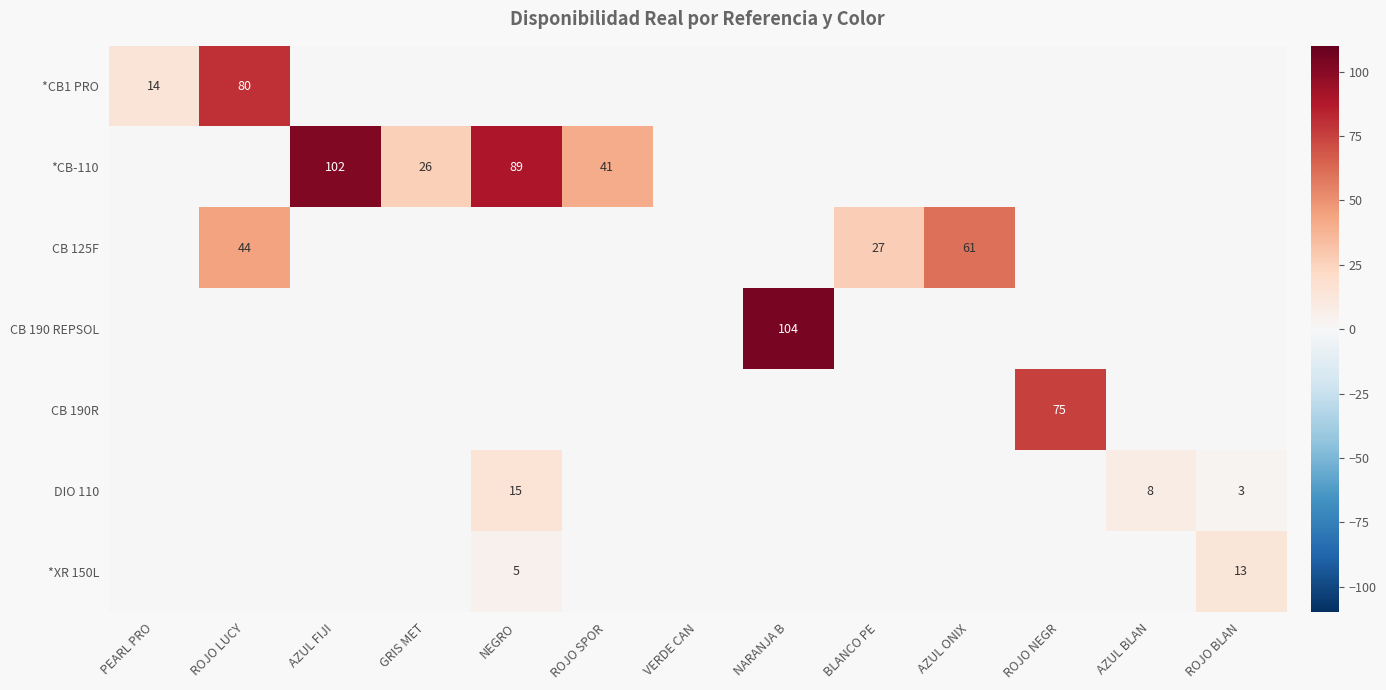

At which category is the sum across all series the highest?

ROJO LUCY